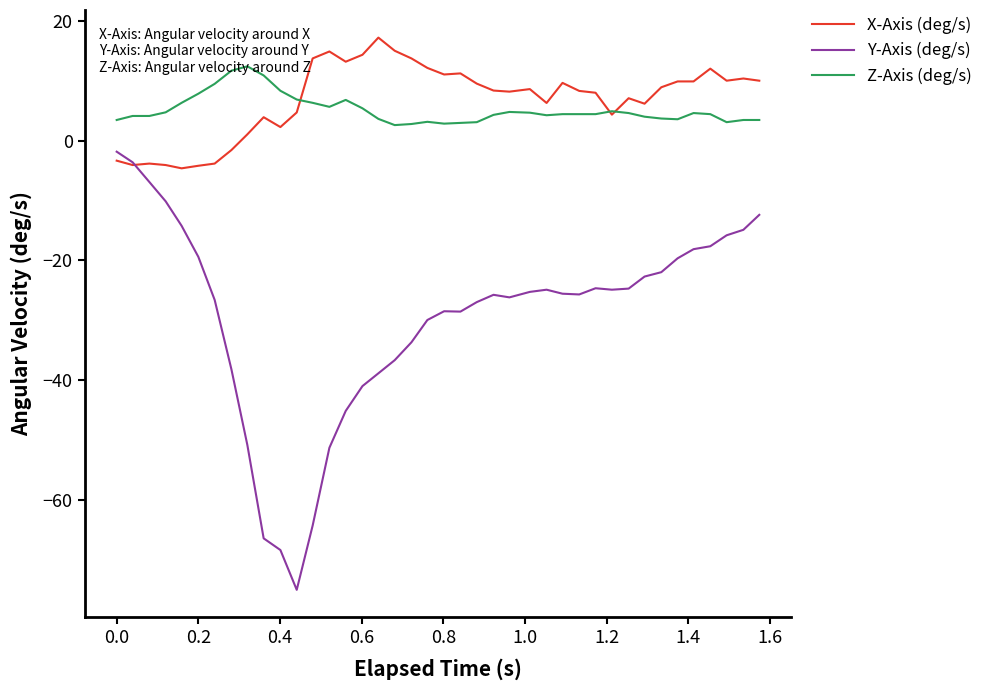

What is the greatest value displayed?

17.2